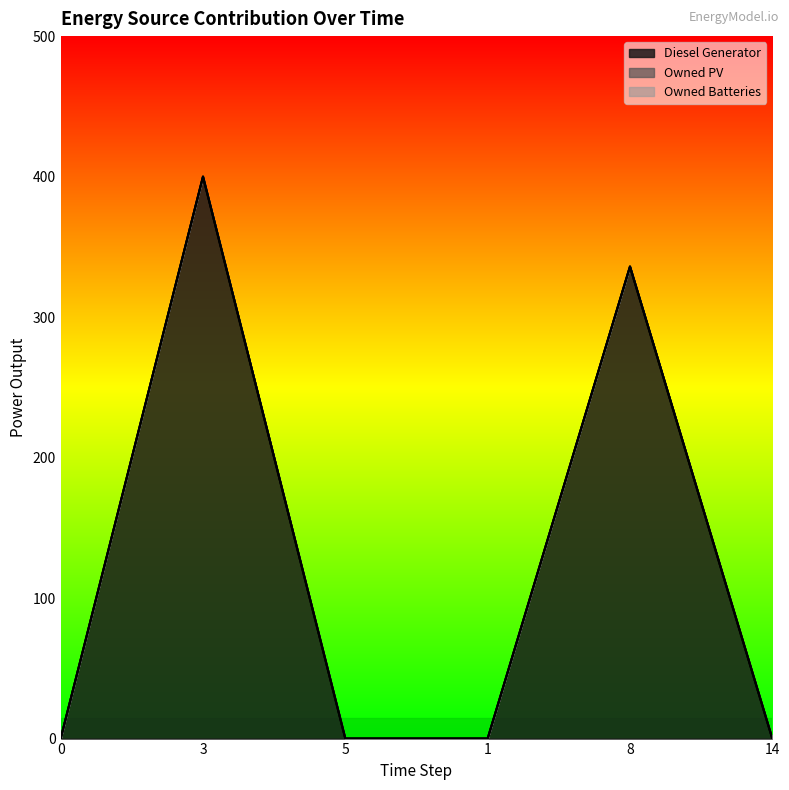

At how many categories does at least one series exceed 334?

2